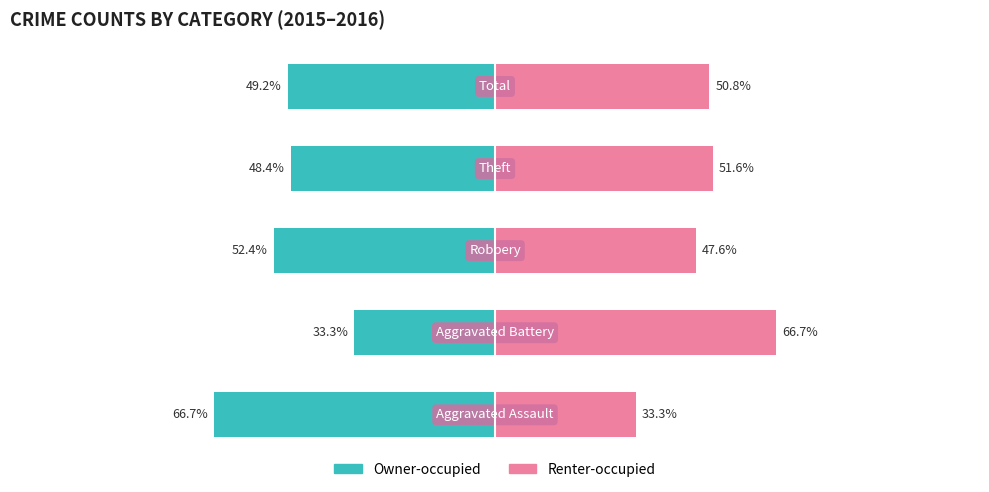

Rank the series by their average value, from highest to lowest.

Renter-occupied, Owner-occupied